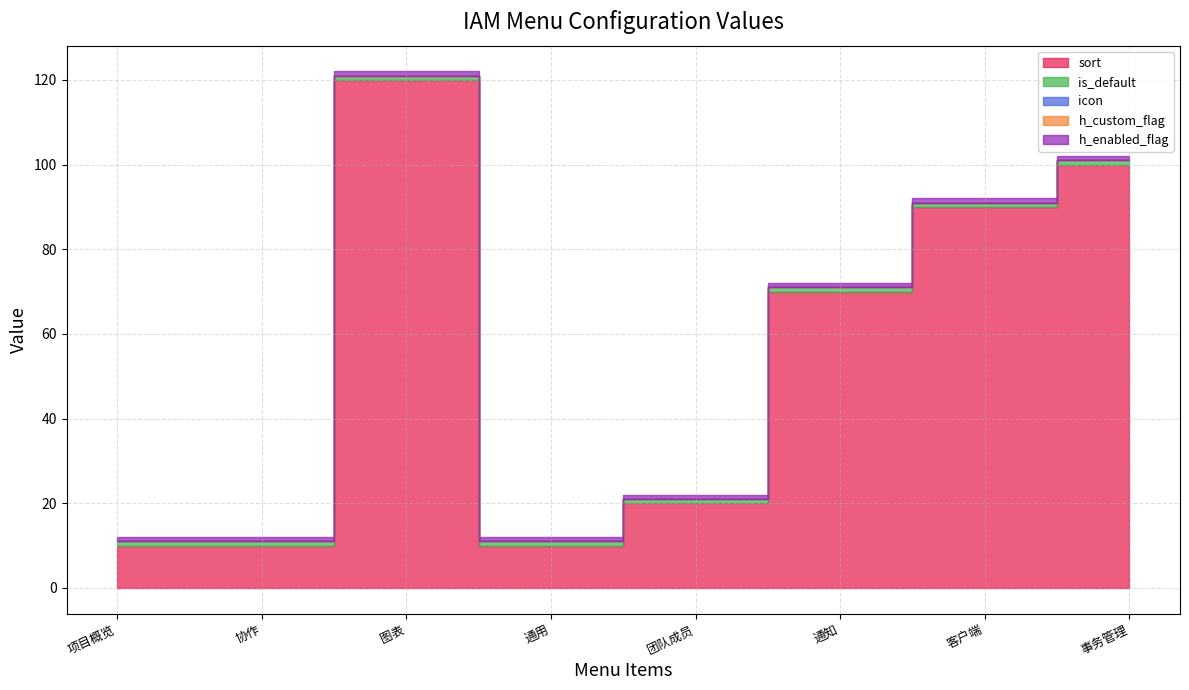

Rank the series by their maximum value, from lowest to highest.

icon, h_custom_flag, is_default, h_enabled_flag, sort